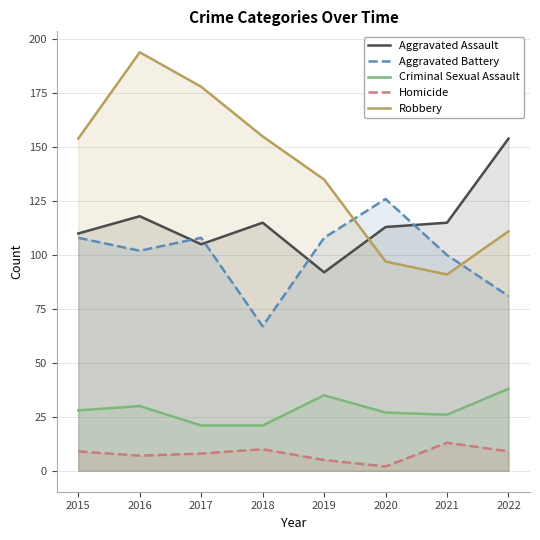

True or false: Homicide and Aggravated Battery intersect in this chart.

False